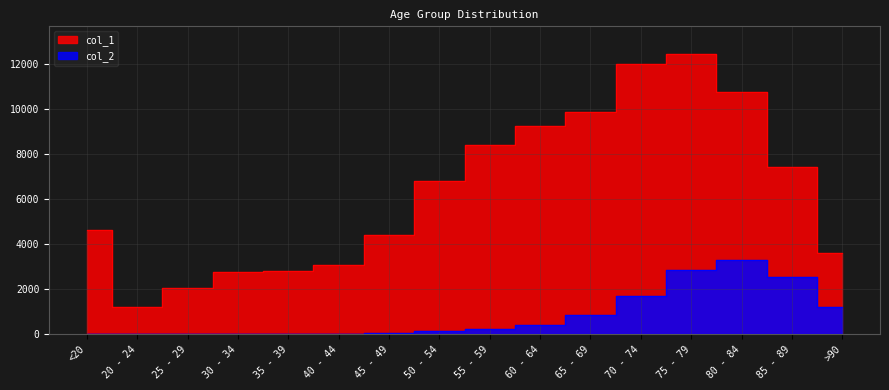

What is the value of the col_1 point at the 8th from the left?

6803